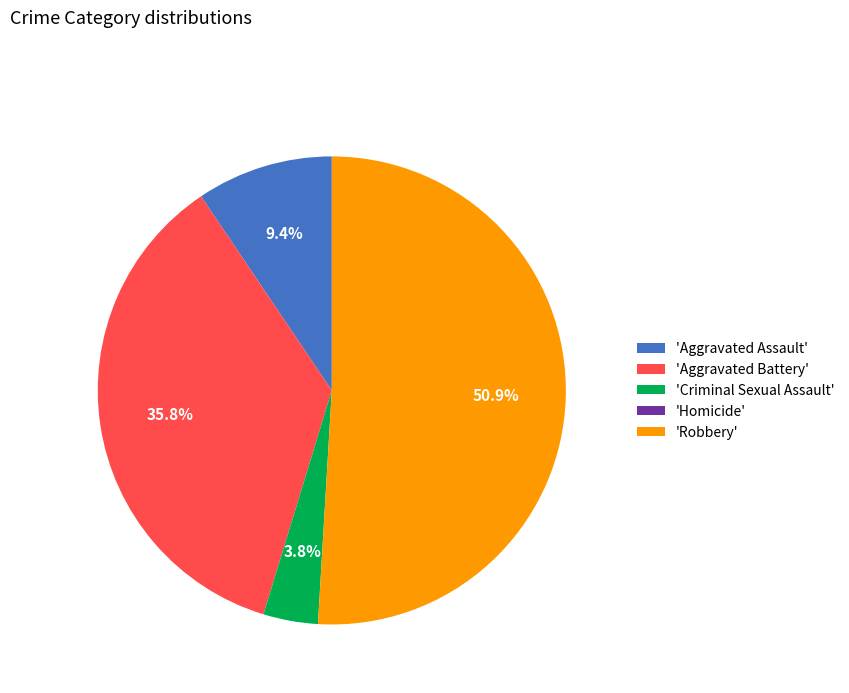

Which slice is the largest?

'Robbery'